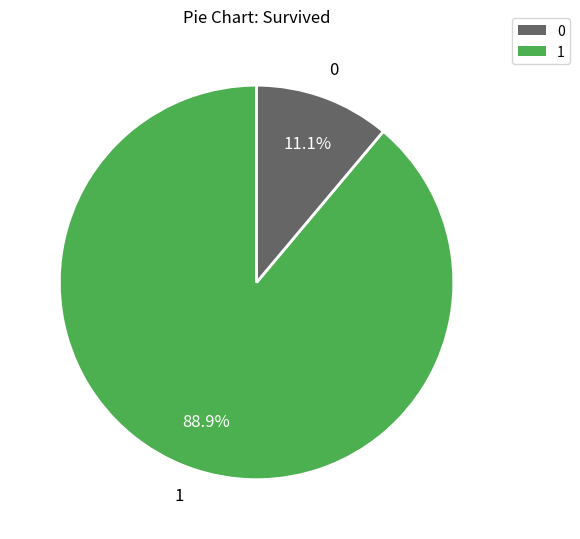

What is the ratio of the value at 1 to the value at 0?

8.0